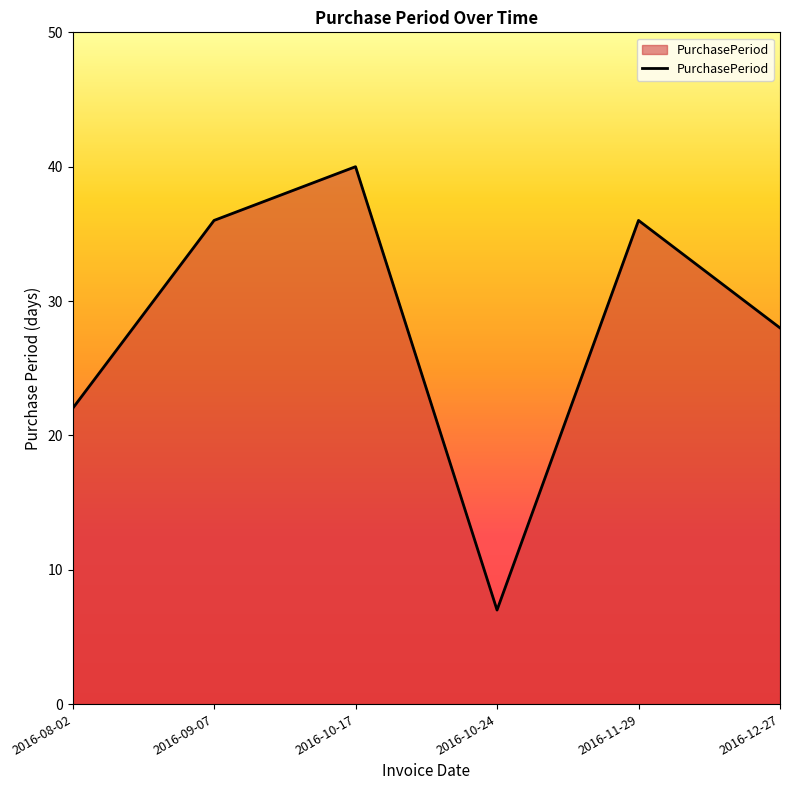

What is the maximum value shown in the chart?

40